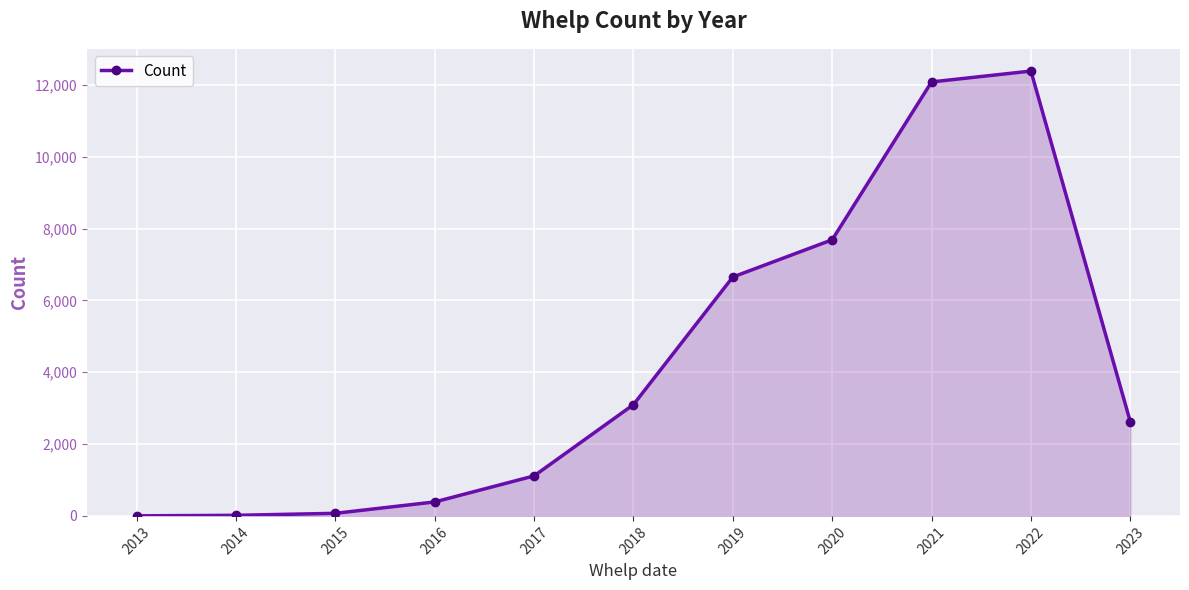

At which label is the value closest to 6196?

2019